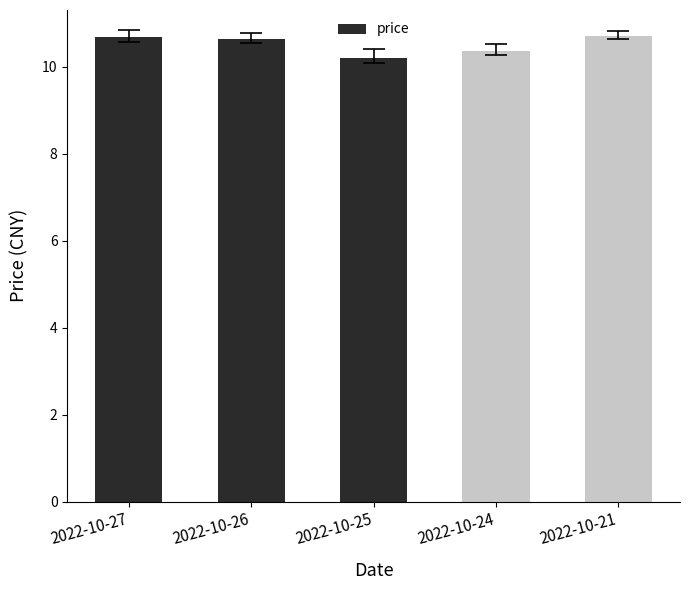

The value at 2022-10-25 is 10.2. True or false?

True